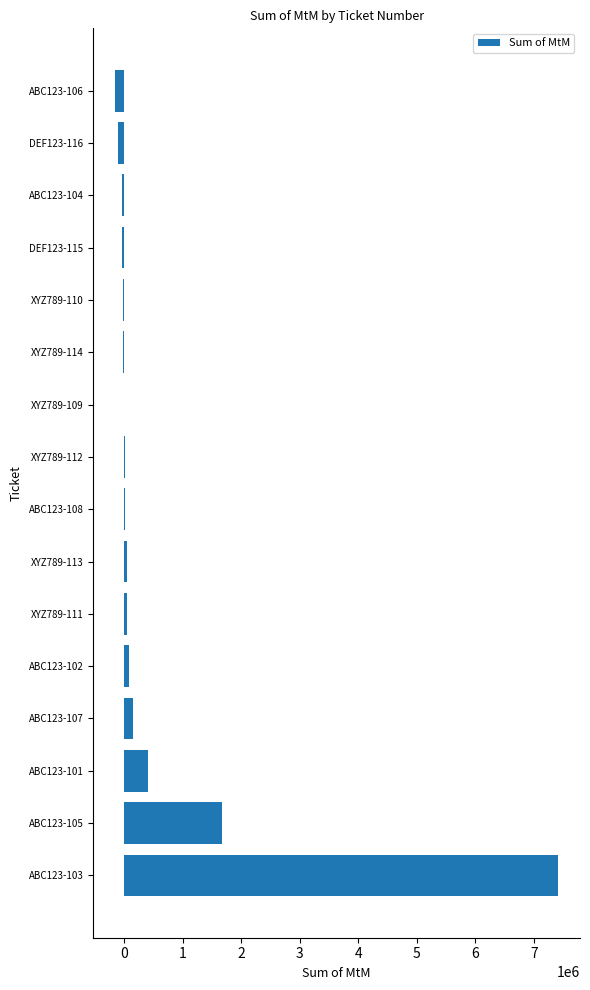

Which category has the highest value across all series?

ABC123-103